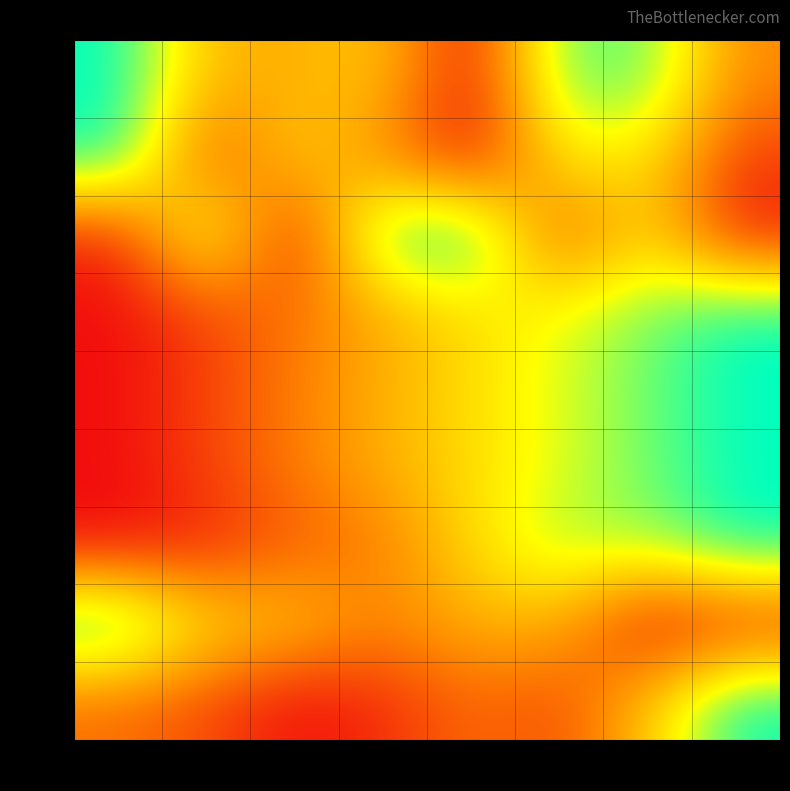

How many categories are shown in the chart?

8